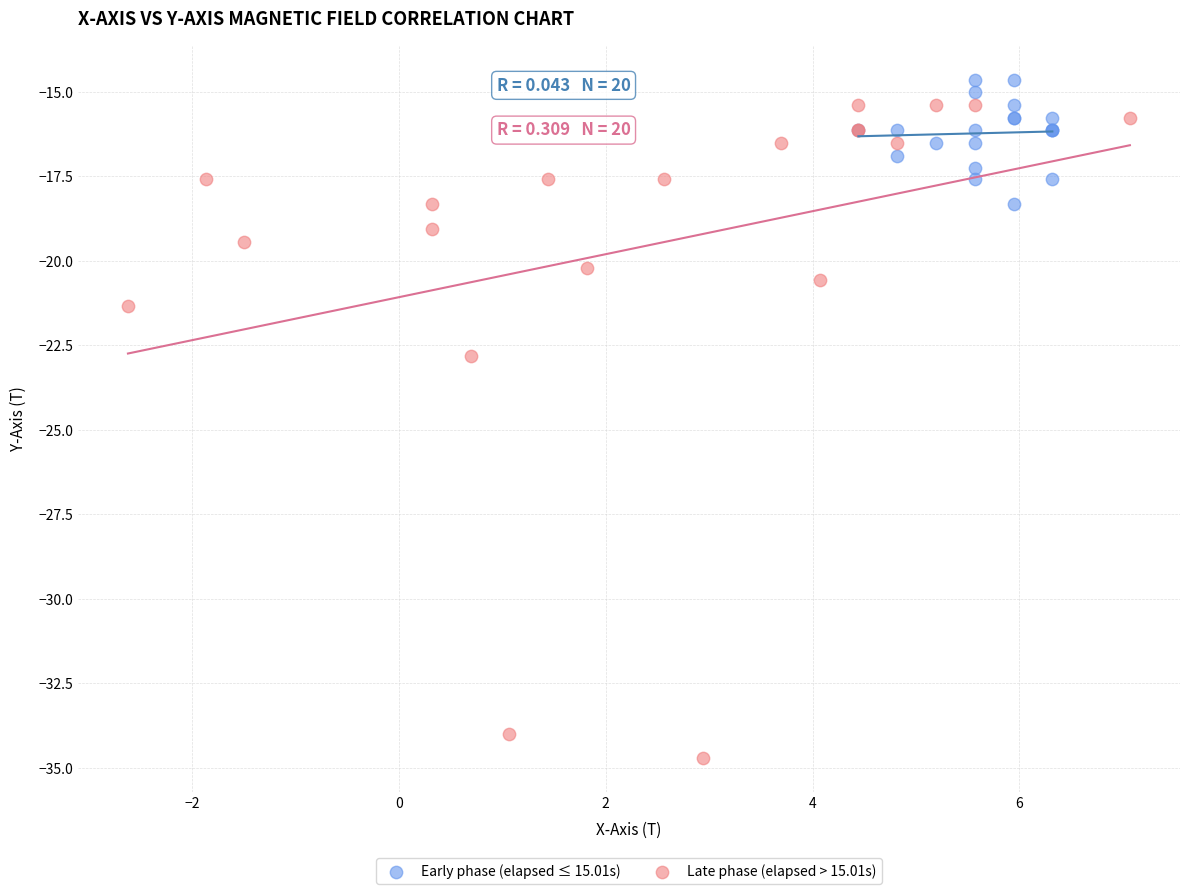

Which series contains the highest Y value?

Early phase (elapsed ≤ 15.01s)